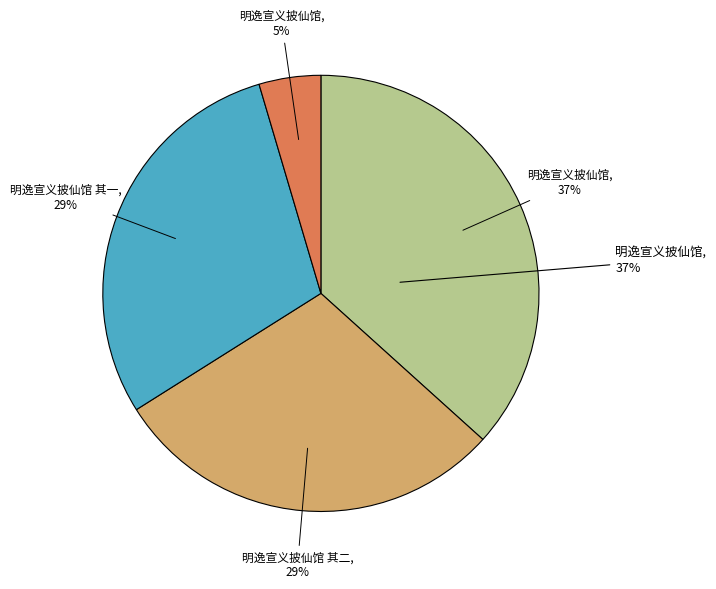

Approximately how many times larger is the value at 明逸宣义披仙馆 compared to 明逸宣义披仙馆 其二?

0.2